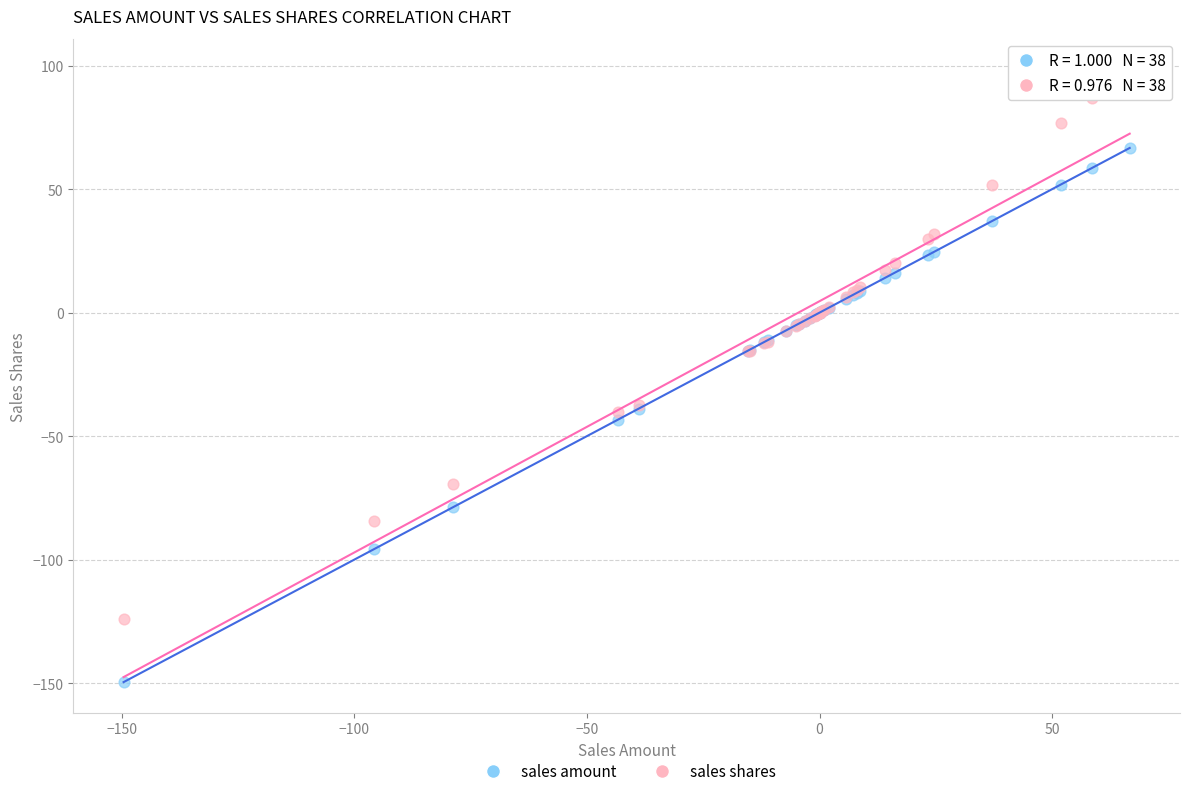

Which series contains the lowest Y value?

sales amount